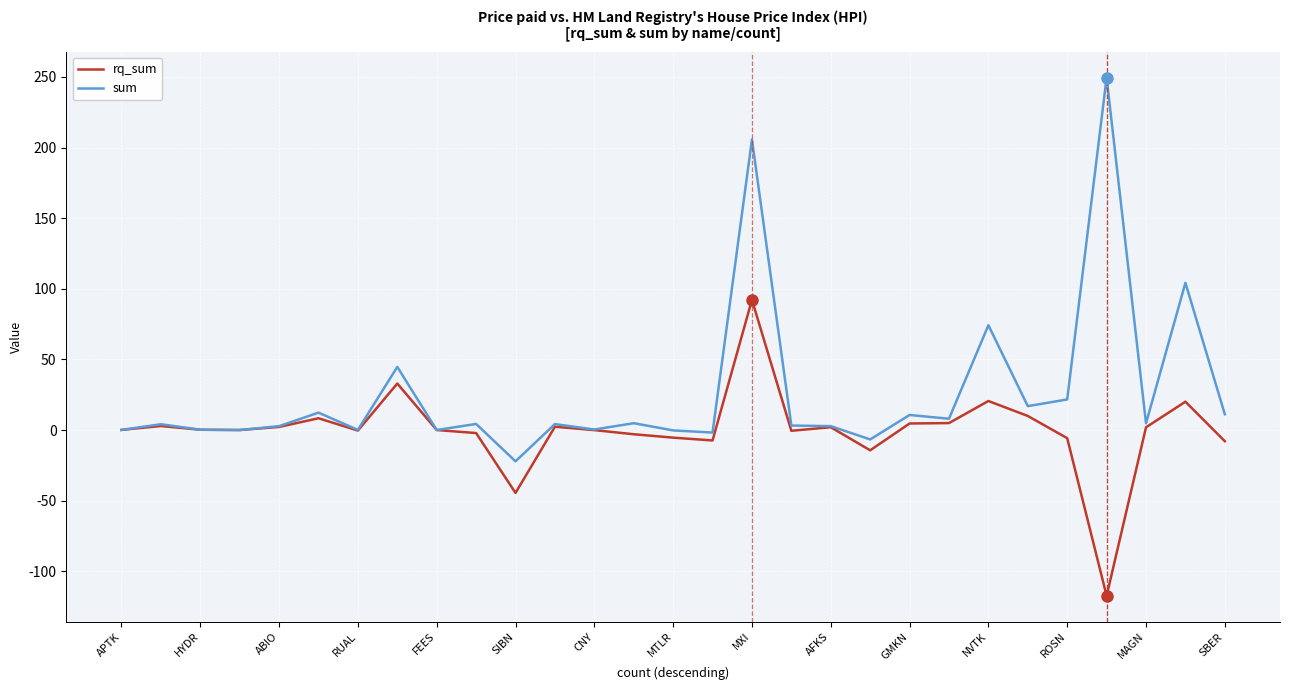

What is the smallest value displayed?

-117.4